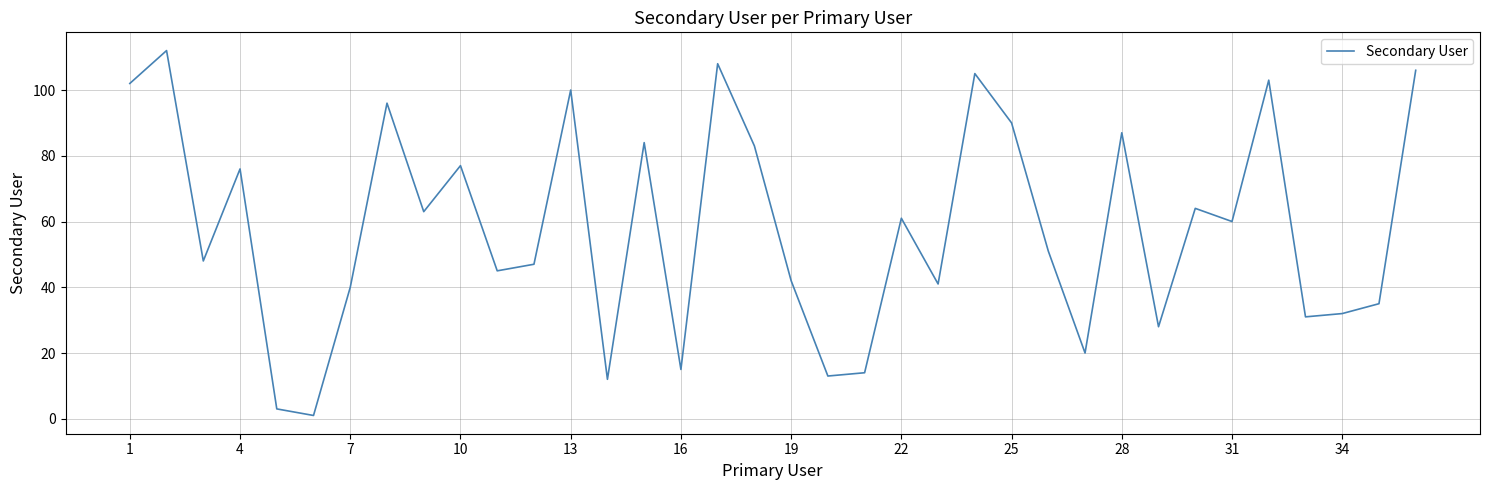

What is the greatest value displayed?

112